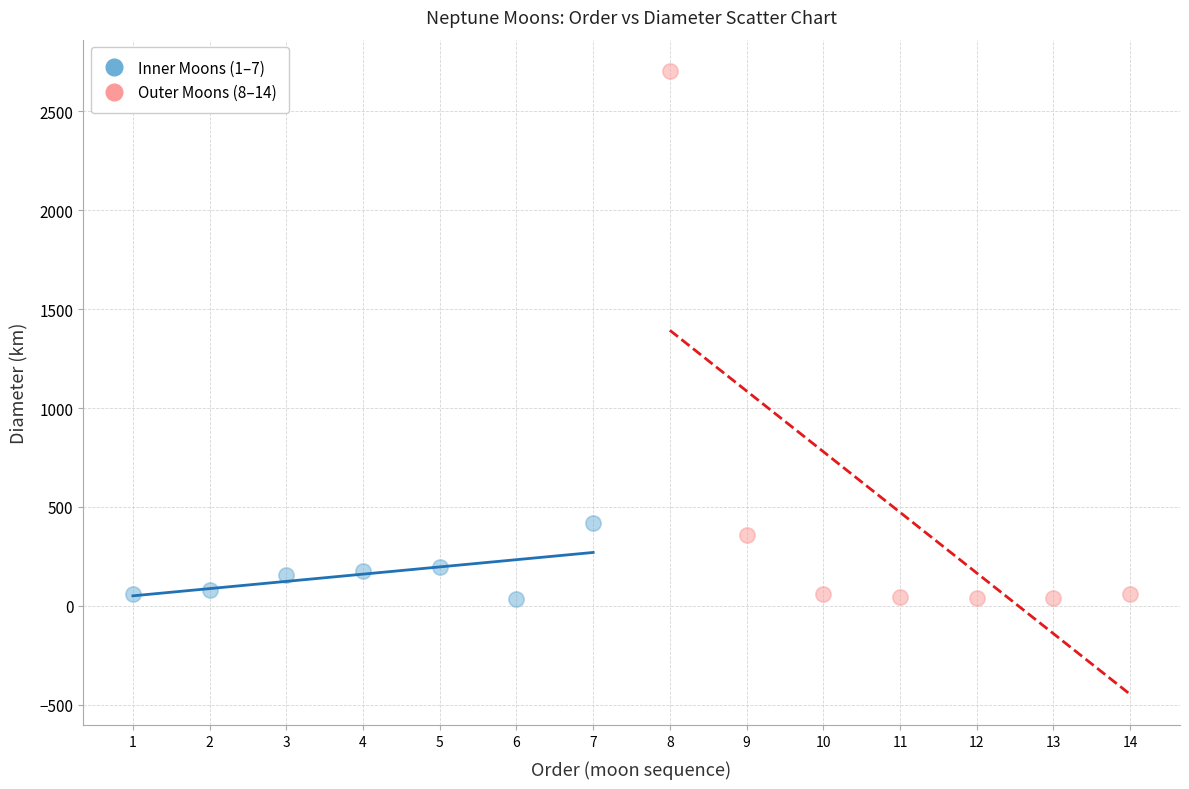

Which series has the largest Y range (max minus min)?

Outer Moons (8–14)